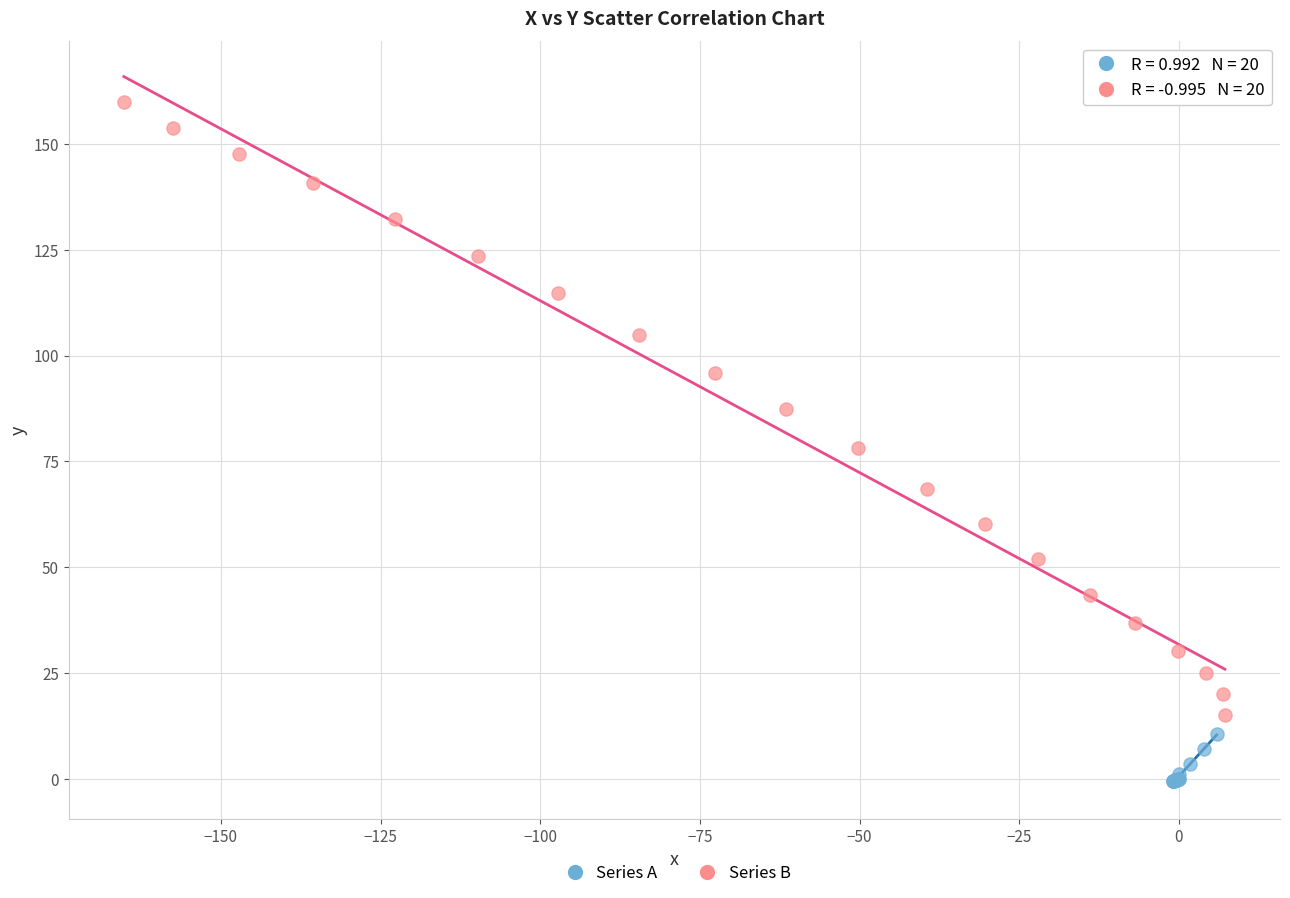

What are all the series names shown in the legend?

Series A, Series B